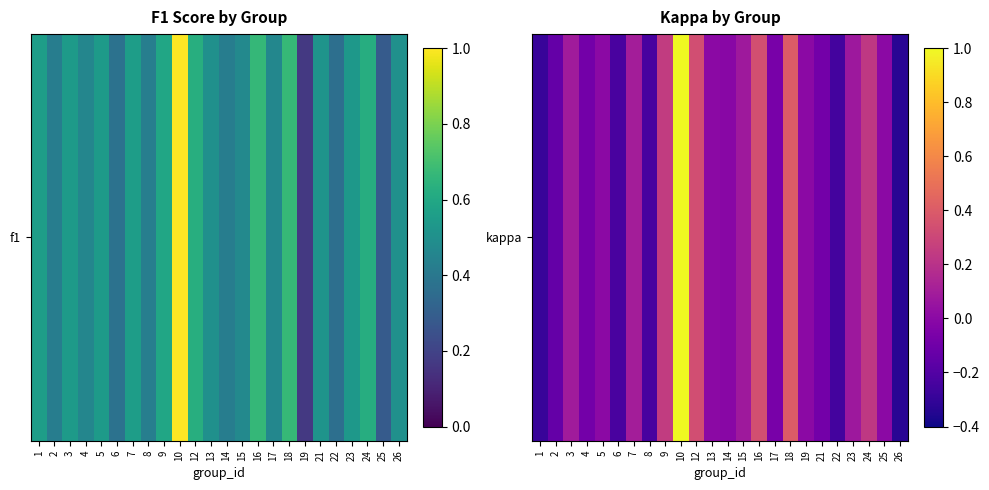

Rank the categories by value from lowest to highest.

26, 1, 22, 8, 6, 2, 21, 4, 17, 14, 5, 13, 19, 25, 23, 15, 3, 7, 24, 9, 12, 16, 18, 10